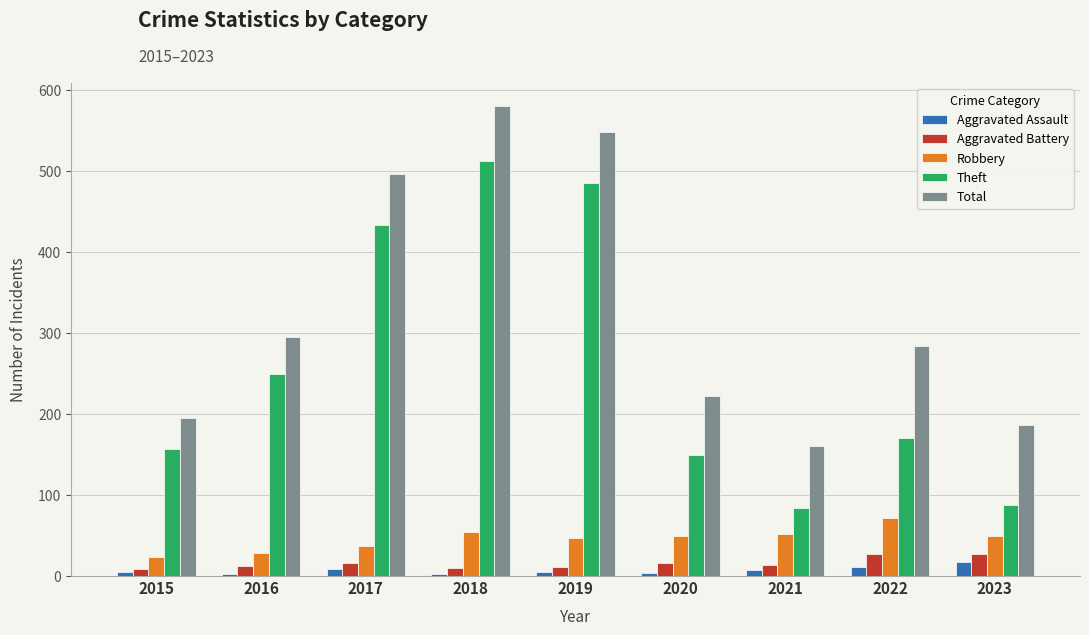

What is the value of the Aggravated Battery bar at the 2nd from the left?

12